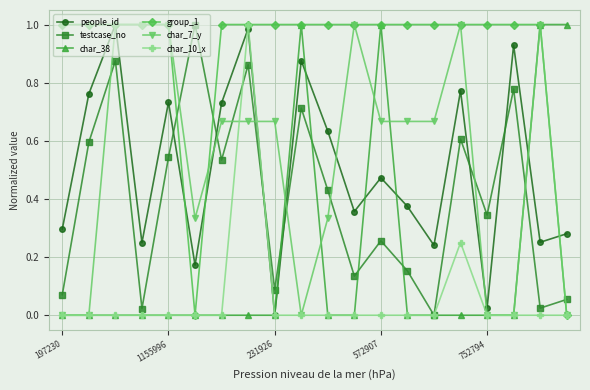

After their last crossing, which series has the higher values: testcase_no or char_7_y?

testcase_no